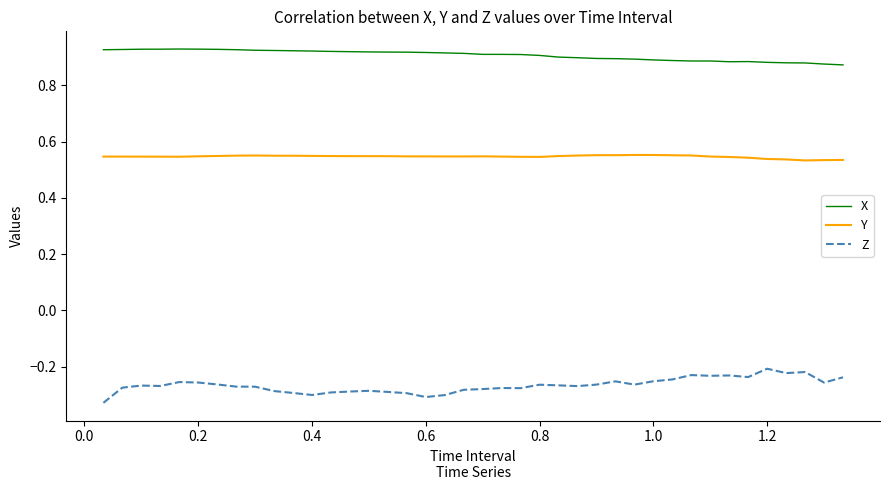

Which series has the largest total across all categories?

X